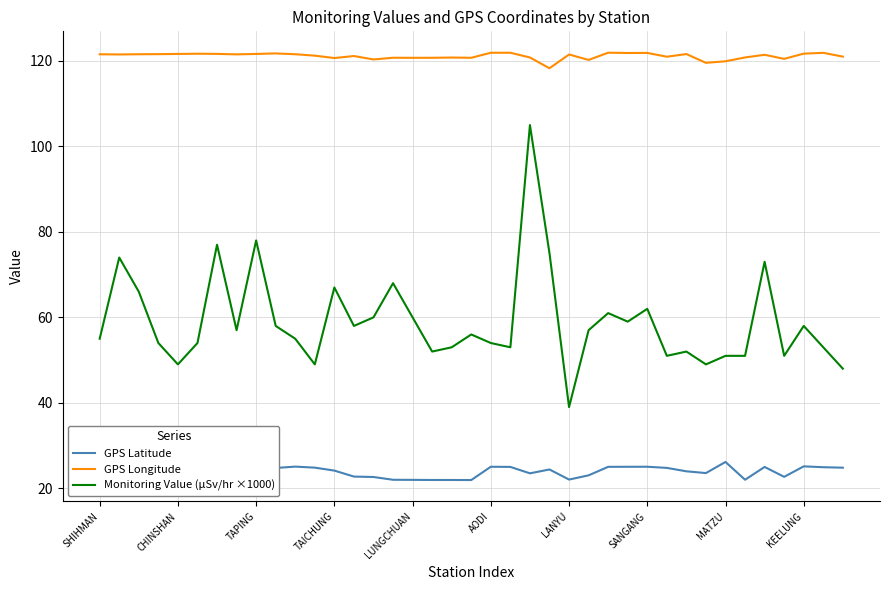

Which series has the largest total across all categories?

GPS Longitude